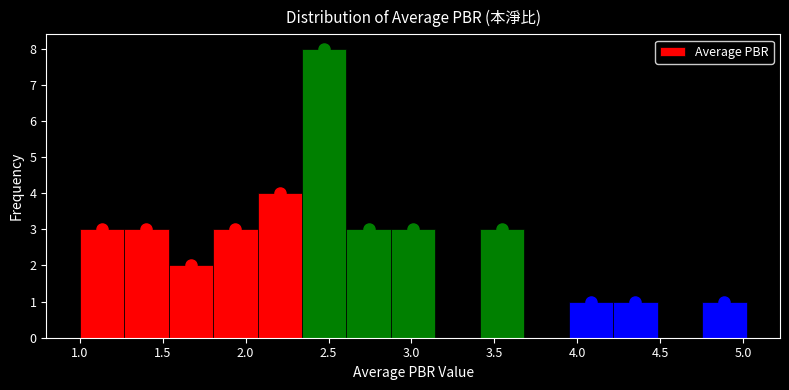

Which range on the x-axis has the tallest bar?

2.35 to 2.60